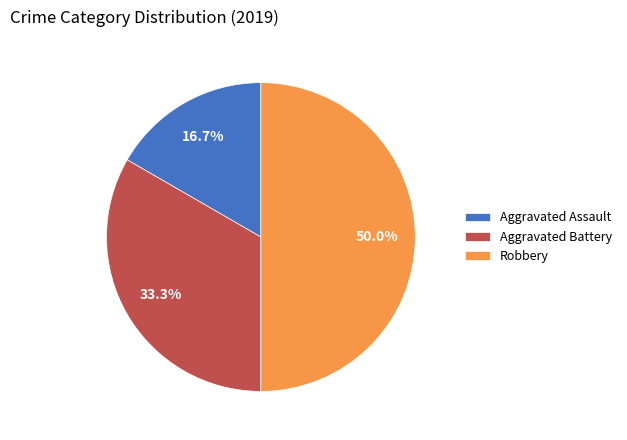

Does Aggravated Assault represent more than half of the total?

No